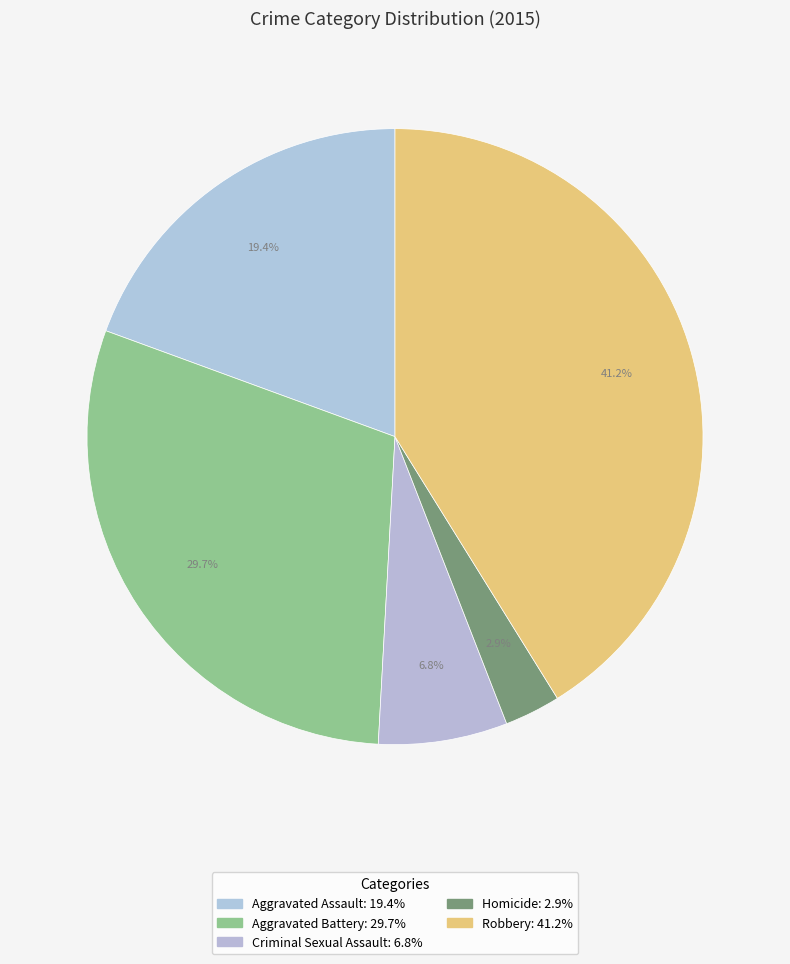

How many segments does this pie chart have?

5